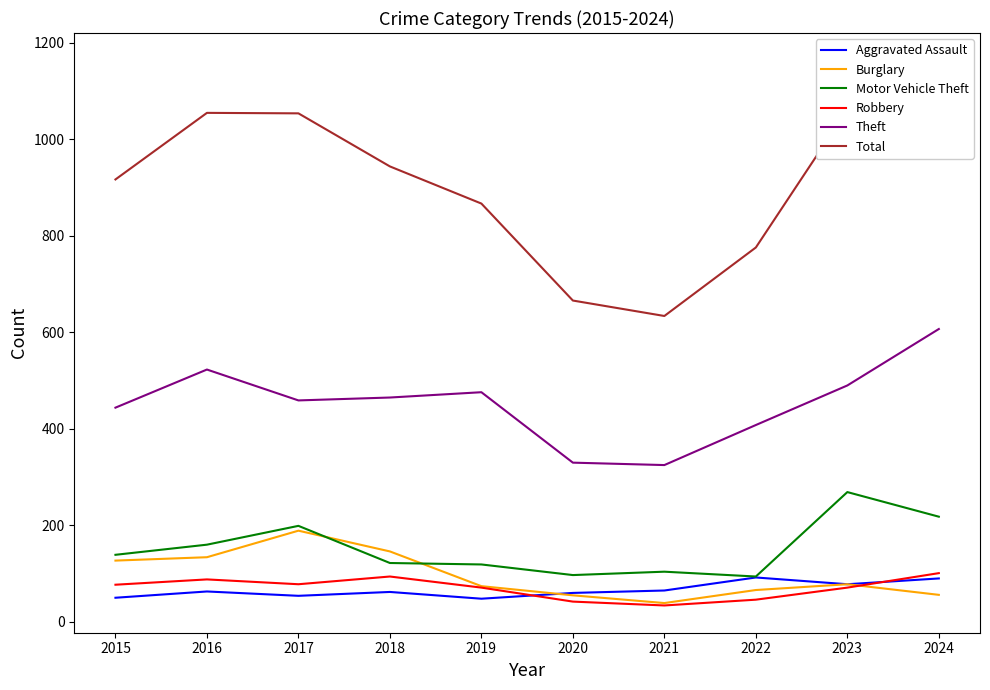

How many data points in Robbery are above 77?

4